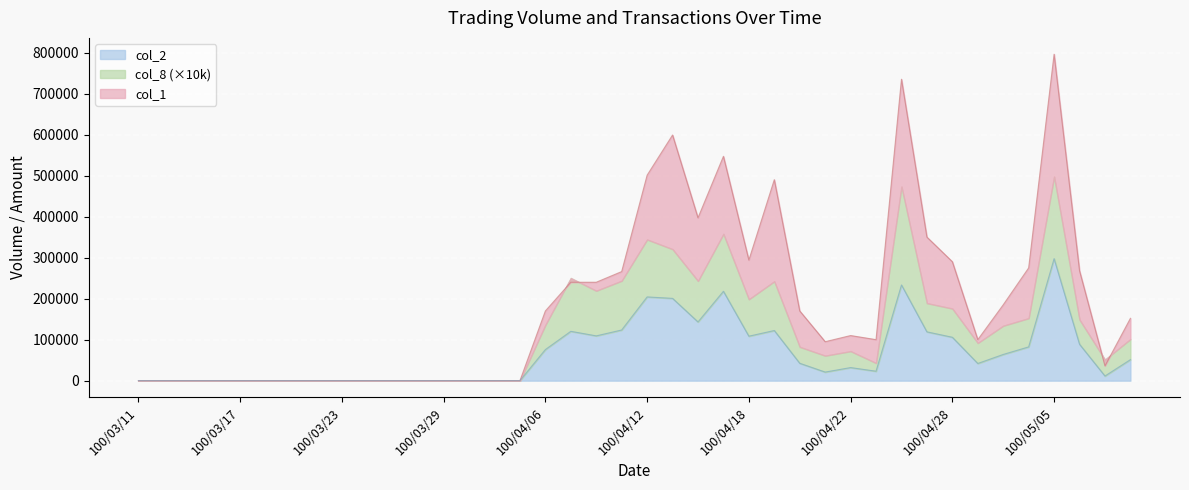

What is the highest value of the col_2 series?

297480